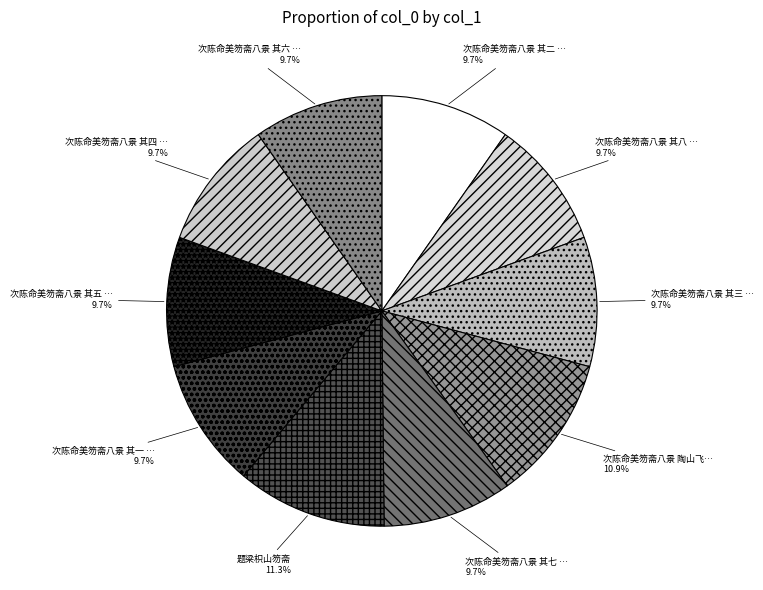

How many slices are in this pie chart?

10